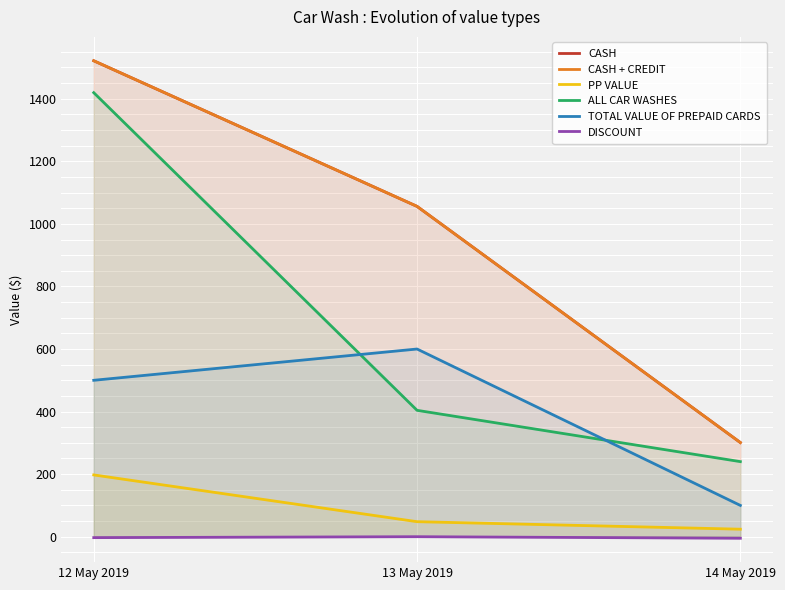

Rank the categories by PP VALUE value from lowest to highest.

14 May 2019, 13 May 2019, 12 May 2019